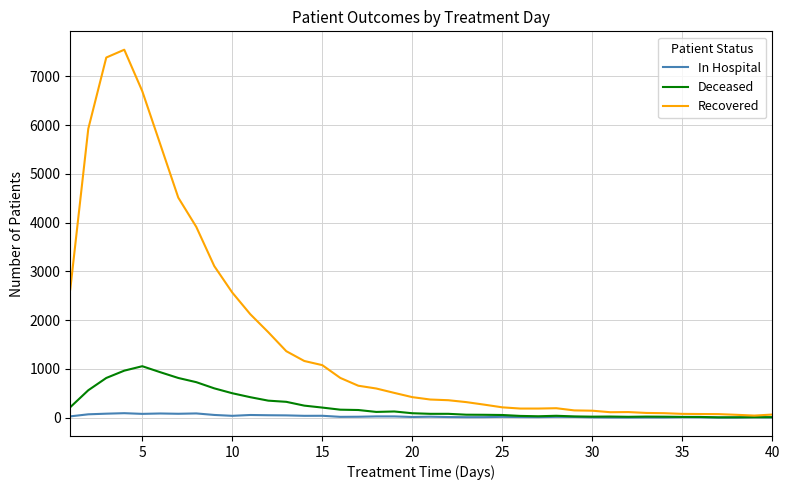

What is the greatest value displayed?

7544